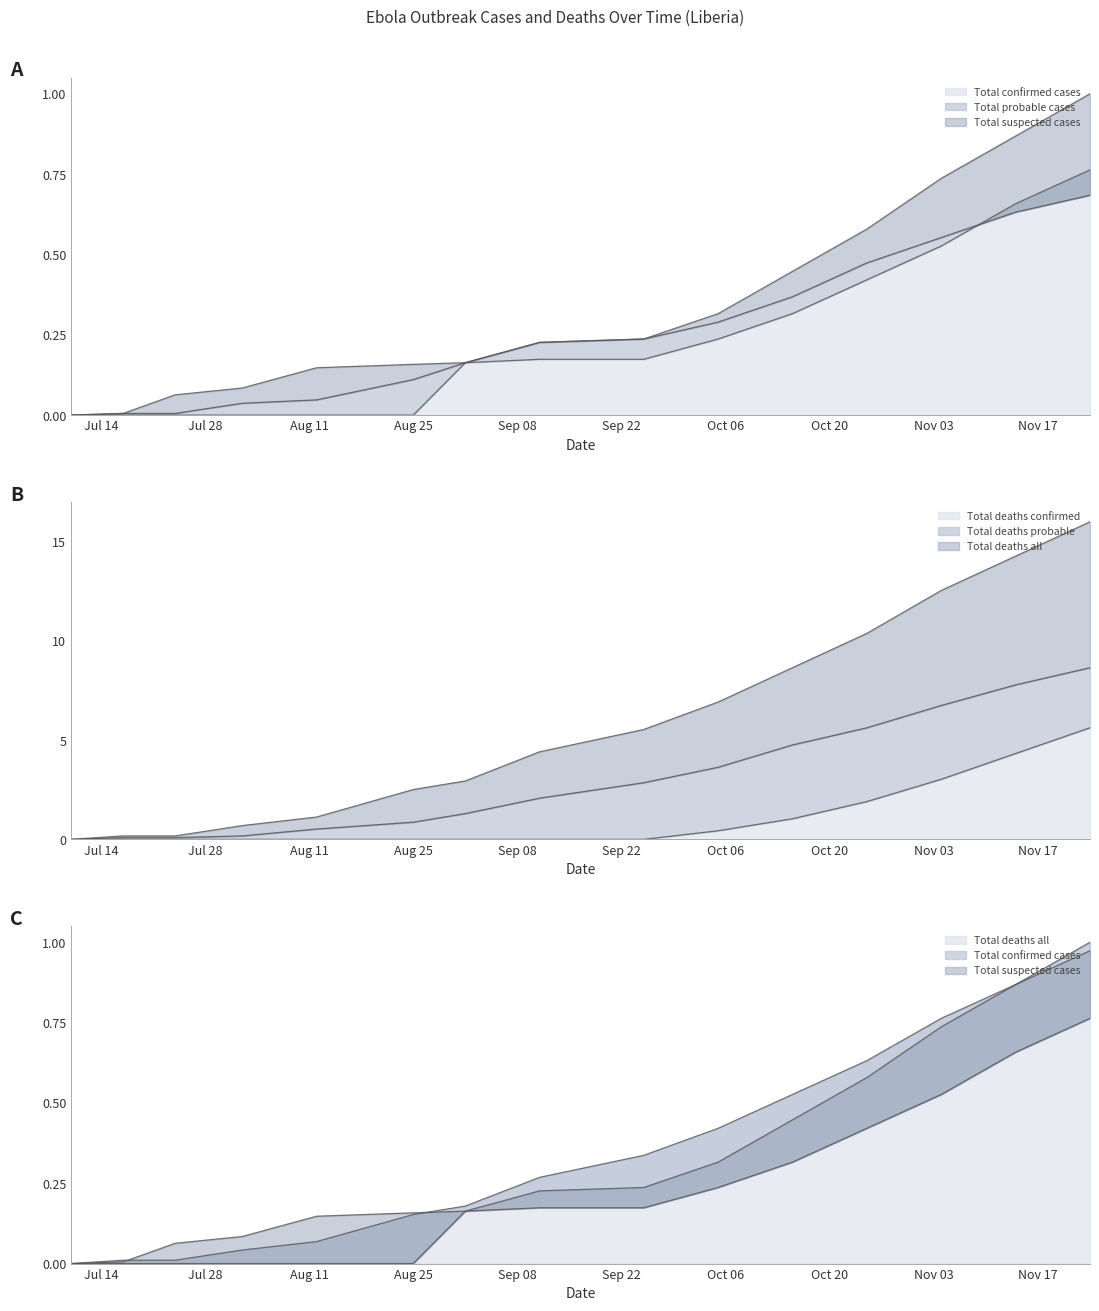

The Total deaths all series shows 0.3 at Total confirmed cases. True or false?

False